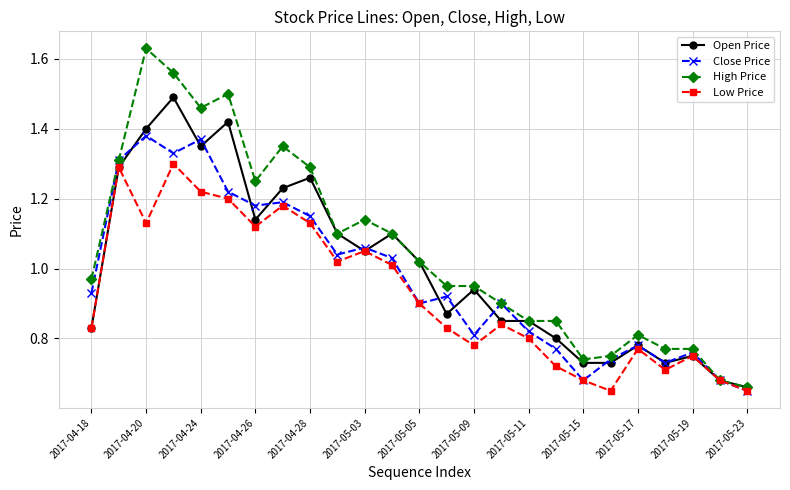

Which series has the largest range (max minus min)?

High Price